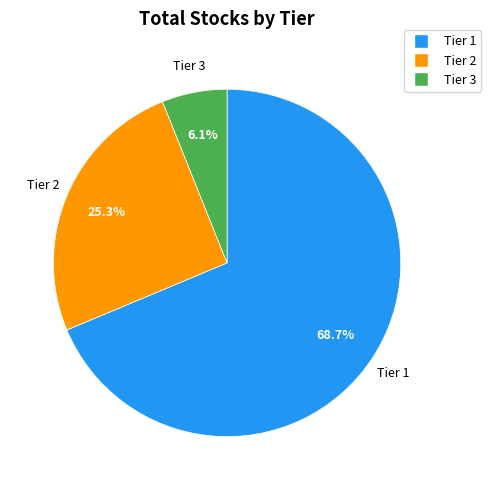

Does Tier 1 represent more than half of the total?

Yes